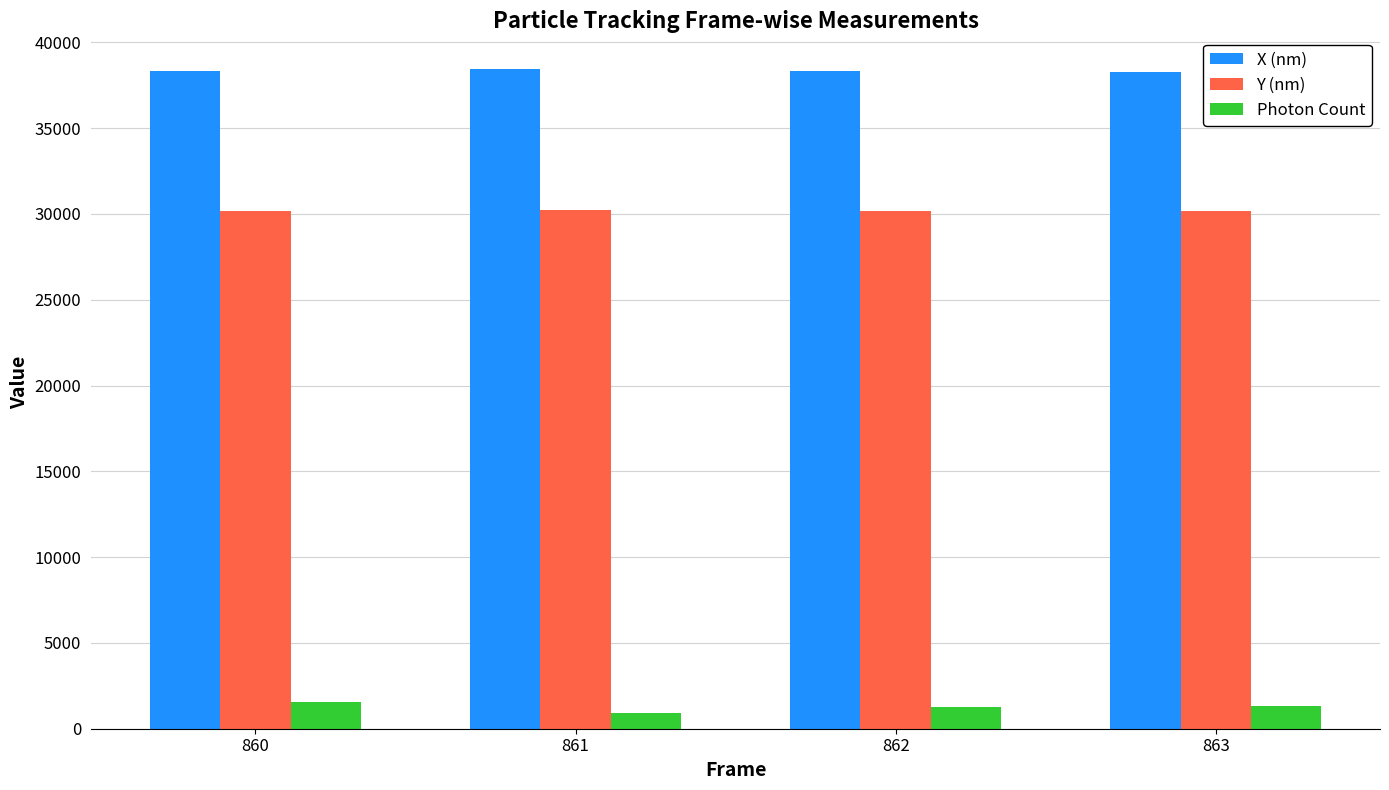

What is the average value of the X (nm) series?

38351.3